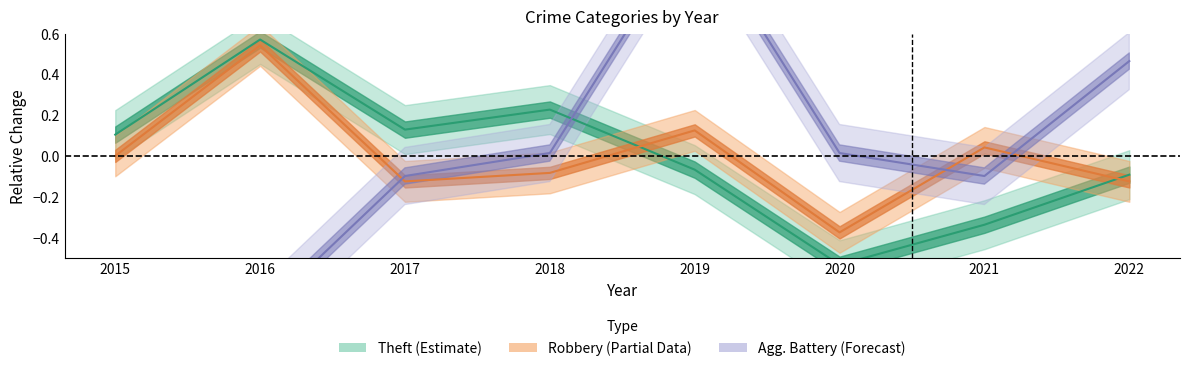

What is the minimum value shown in the chart?

-0.8